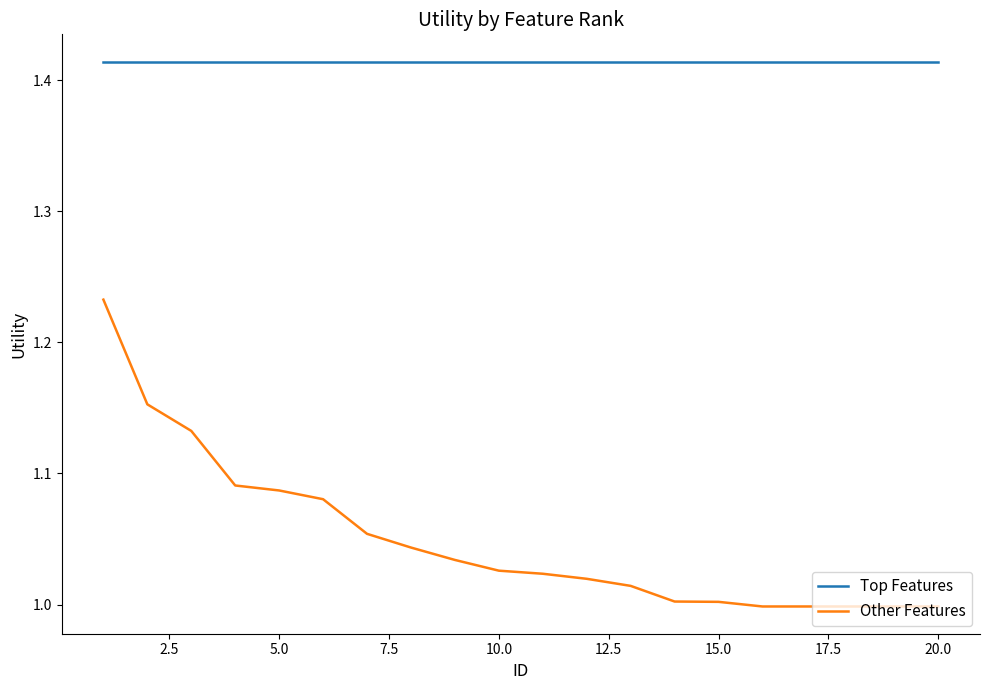

List the series in order of their overall mean, highest first.

Top Features, Other Features